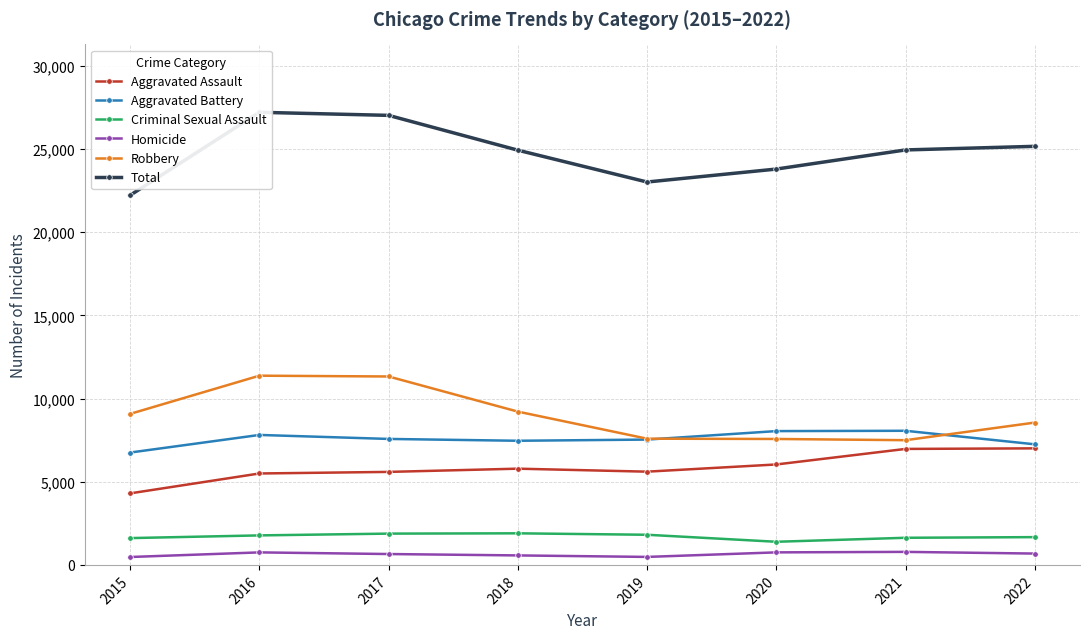

At which category is the sum across all series the highest?

2016